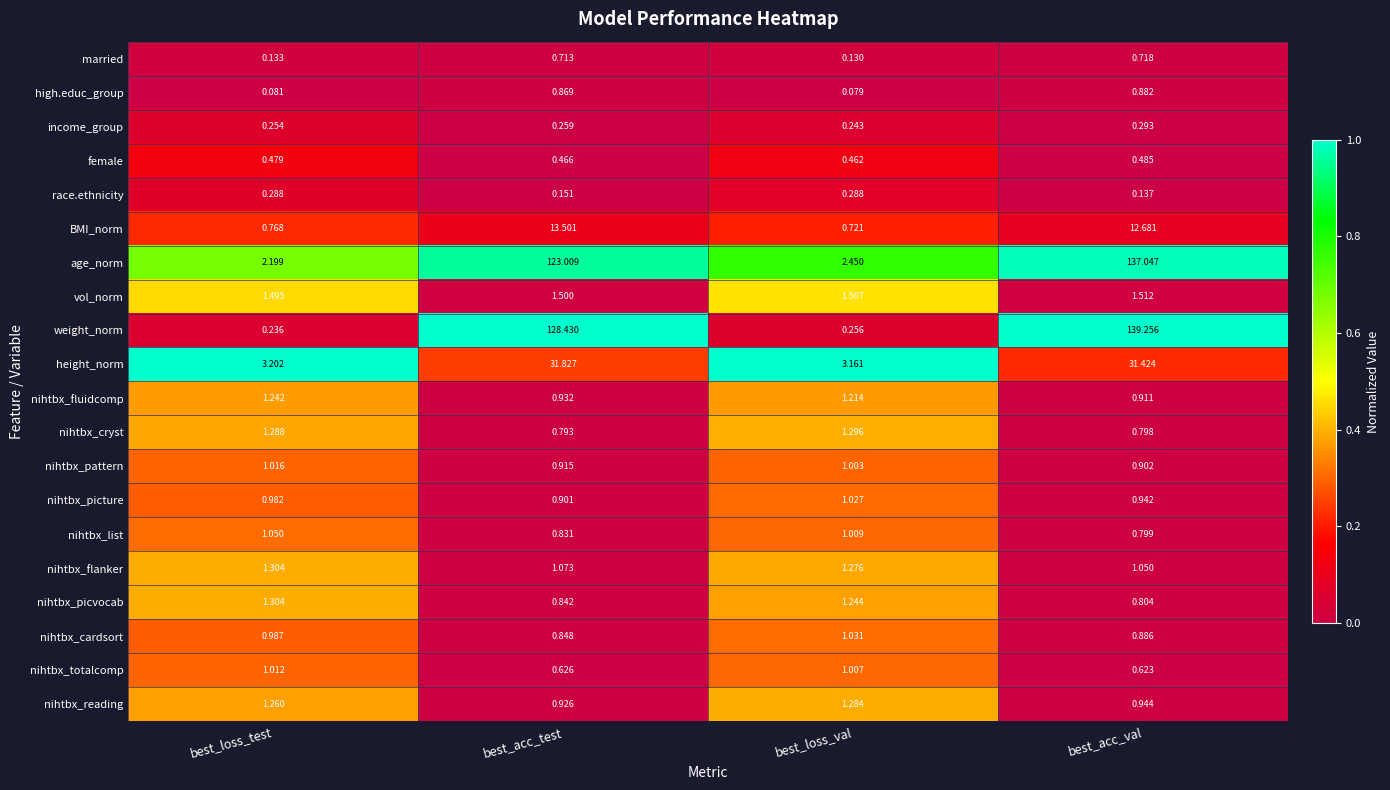

How many distinct data groups are displayed?

20